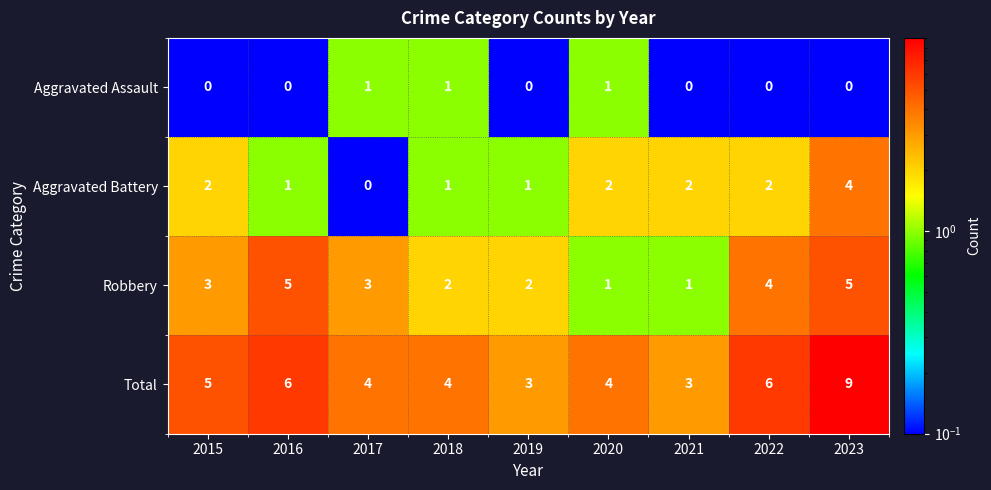

Read the Total value at 2016.

6